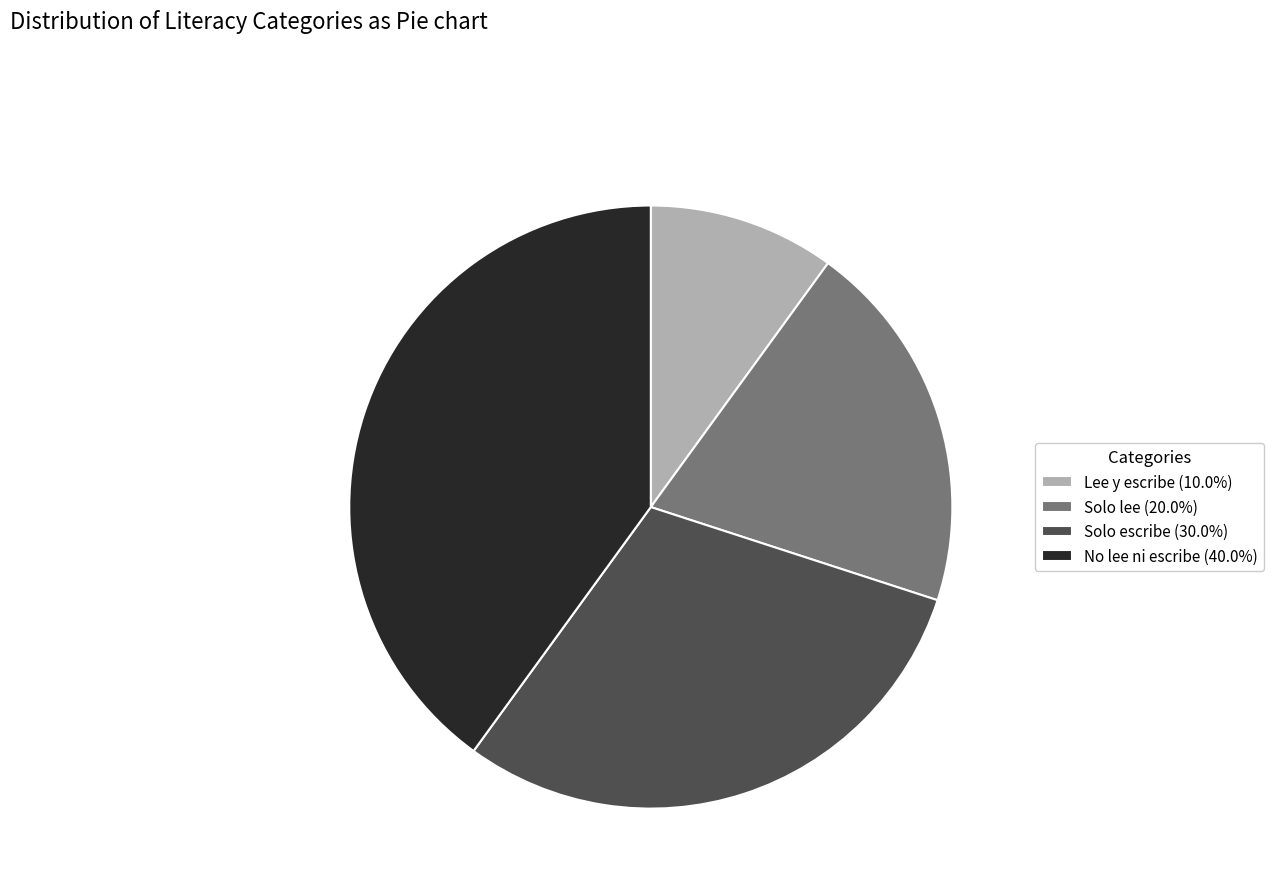

Do Solo escribe (30.0%) and No lee ni escribe (40.0%) together represent more than half of the pie?

Yes